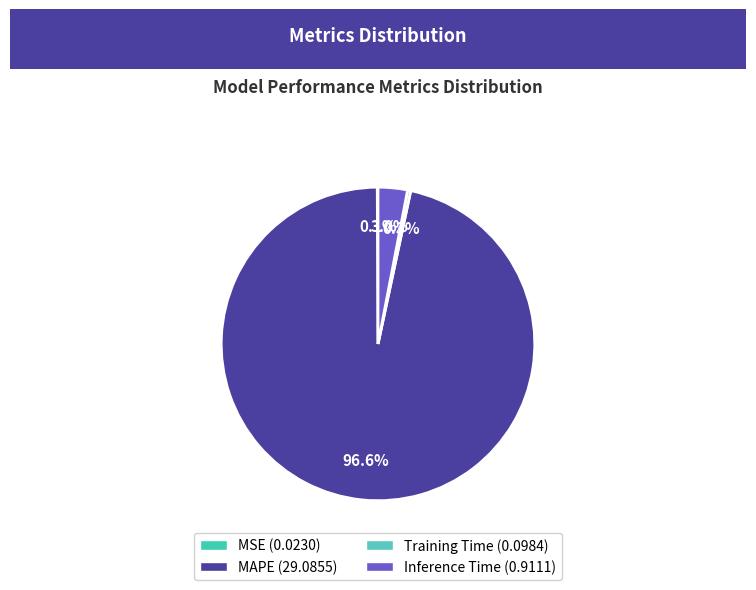

Rank the categories by value from lowest to highest.

MSE, Training Time, Inference Time, MAPE